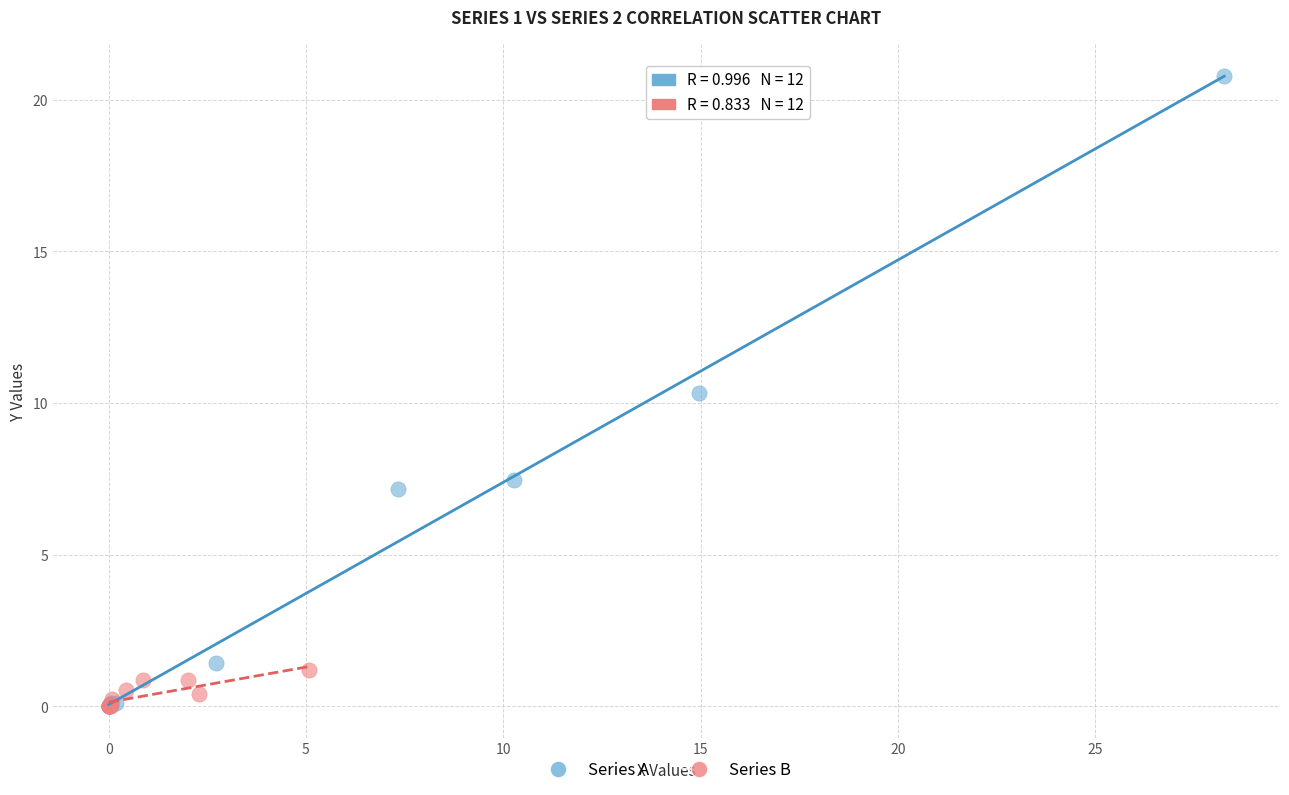

Which series reaches the maximum Y coordinate?

Series A